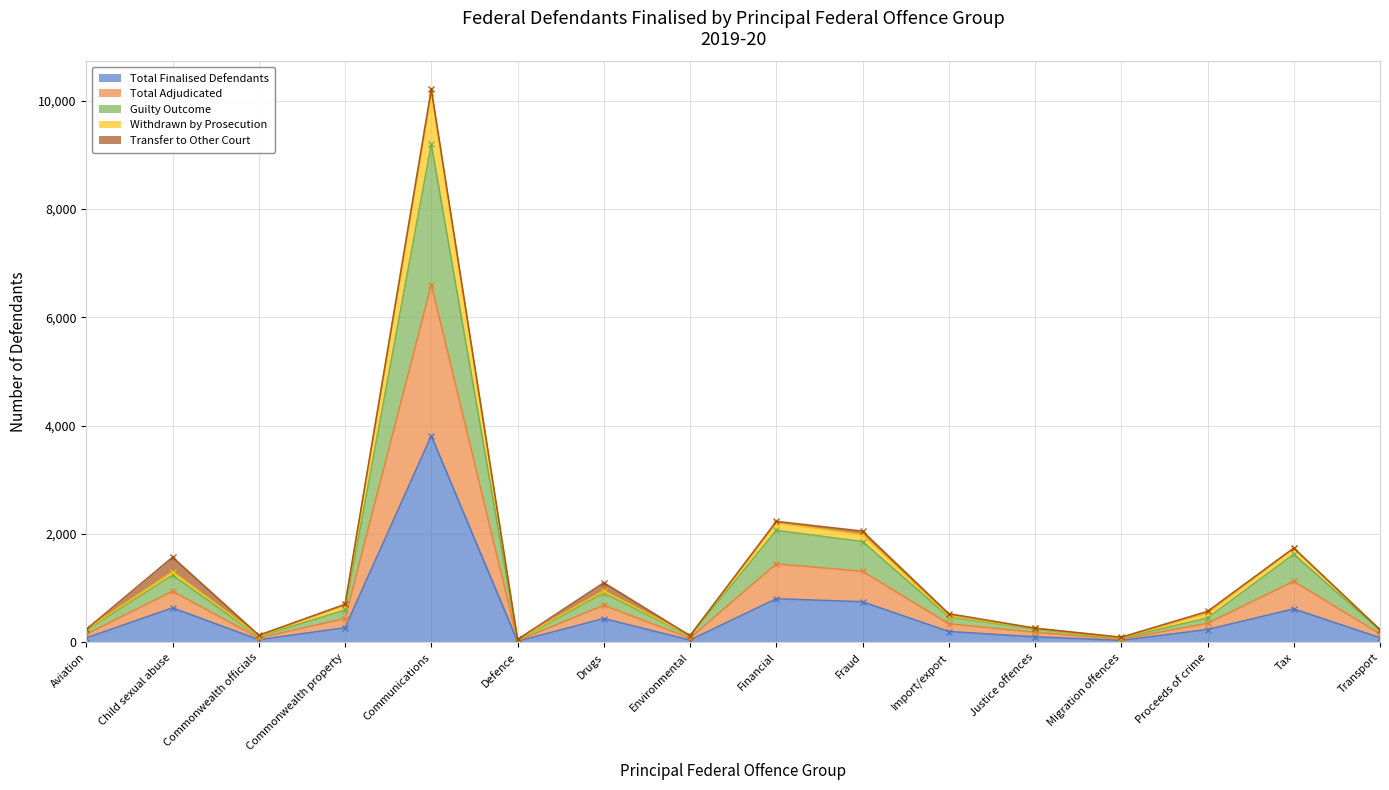

At which category does Guilty Outcome reach its first local peak?

Child sexual abuse